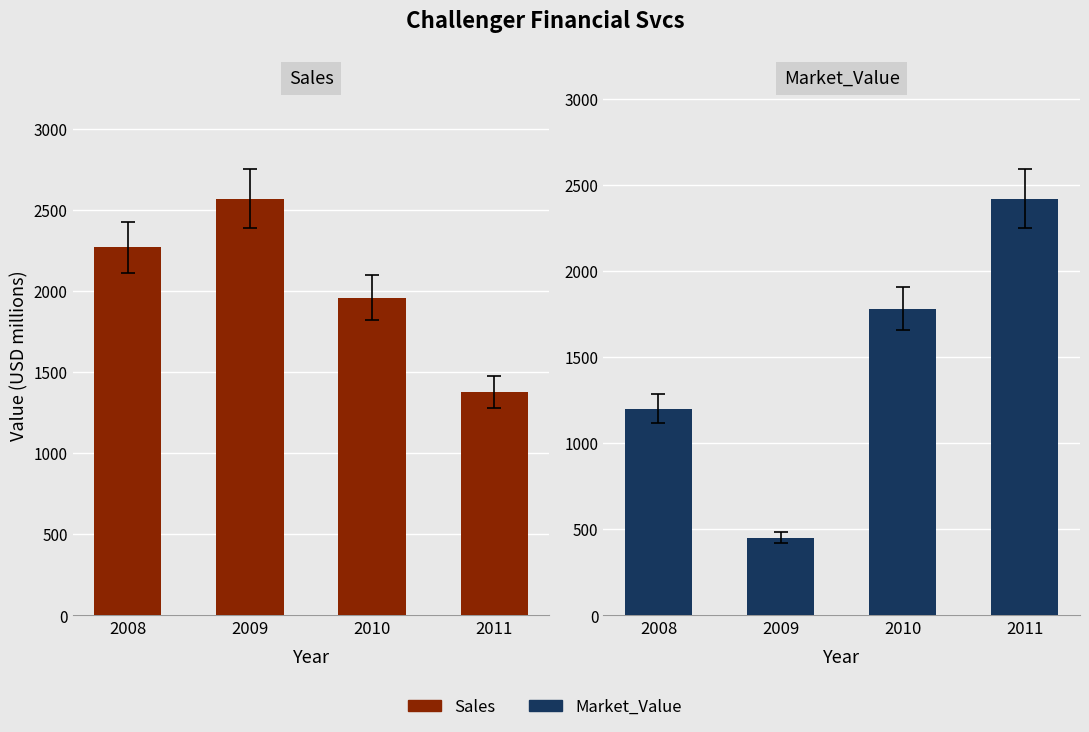

What is the sum of all Sales values?

8178